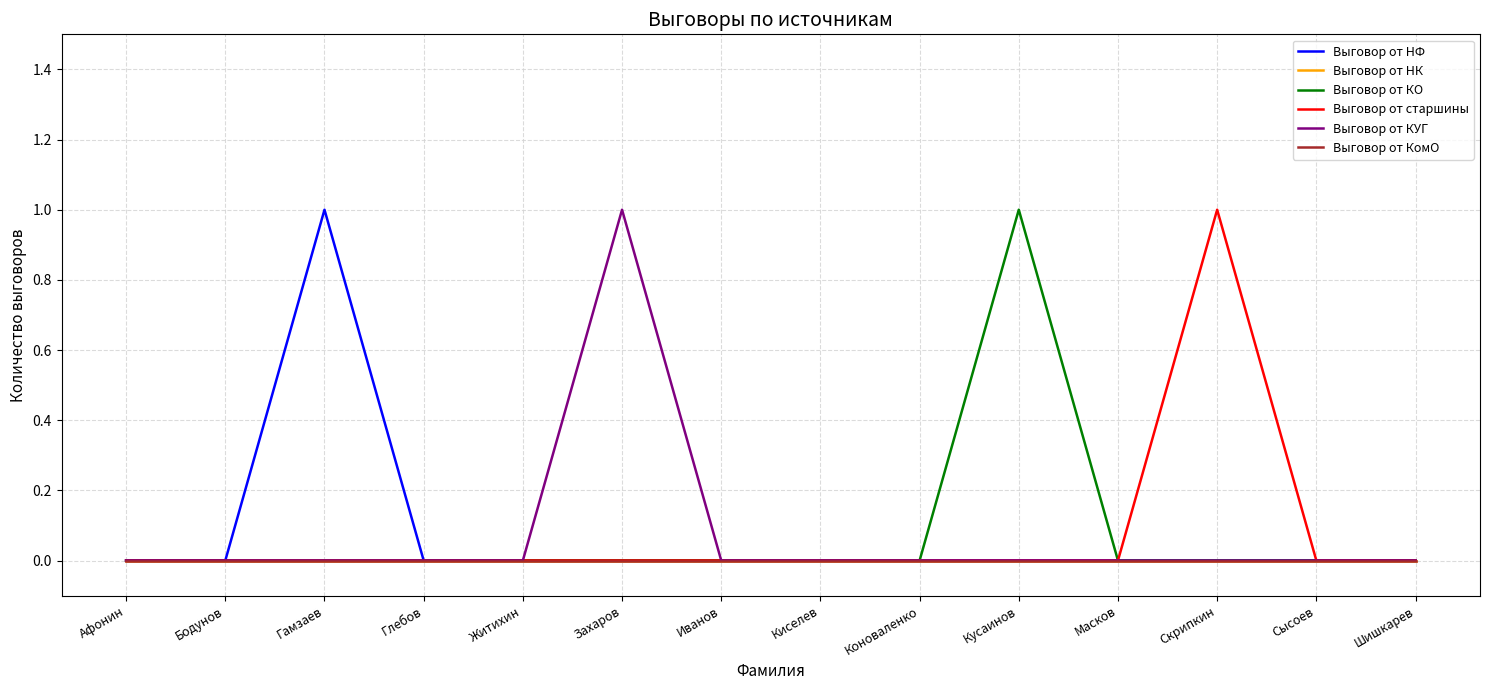

Does the chart have visible grid lines?

Yes